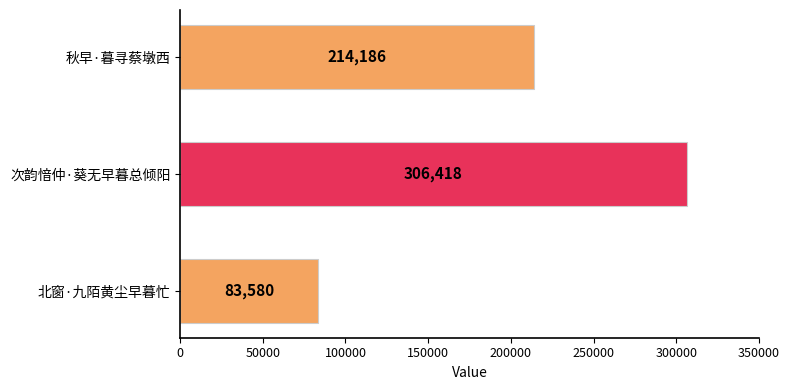

How many values are between 83580 and 306418?

3